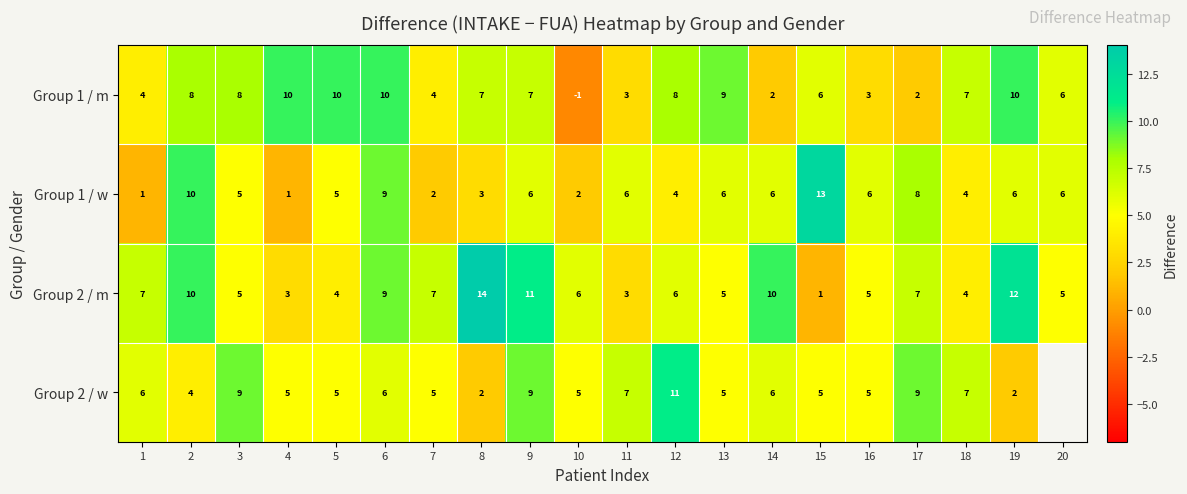

The Group 1 / m series shows 3 at 5. True or false?

False